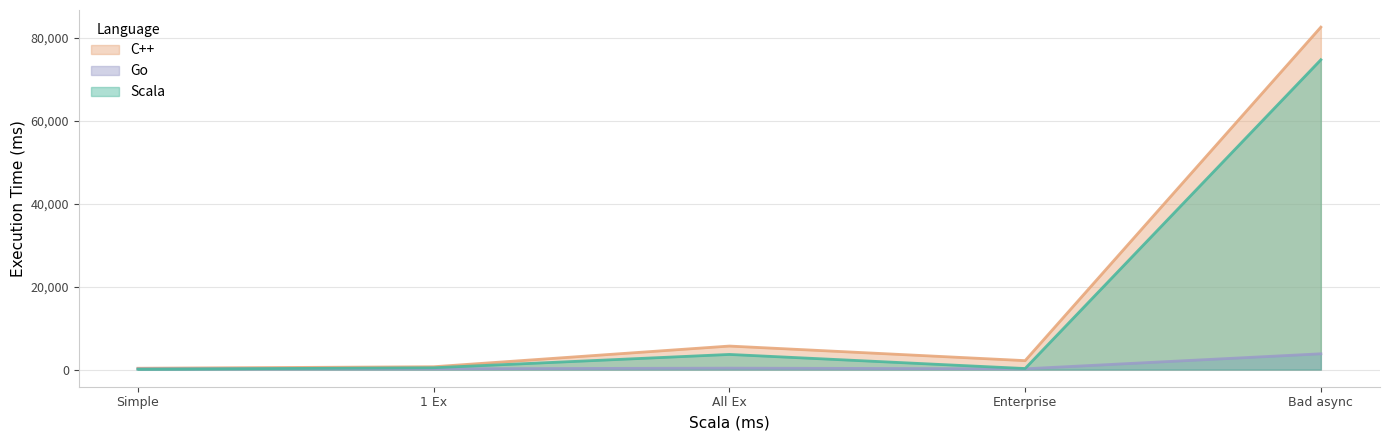

At 1 Ex, list the series in order from largest to smallest.

C++, Scala, Go